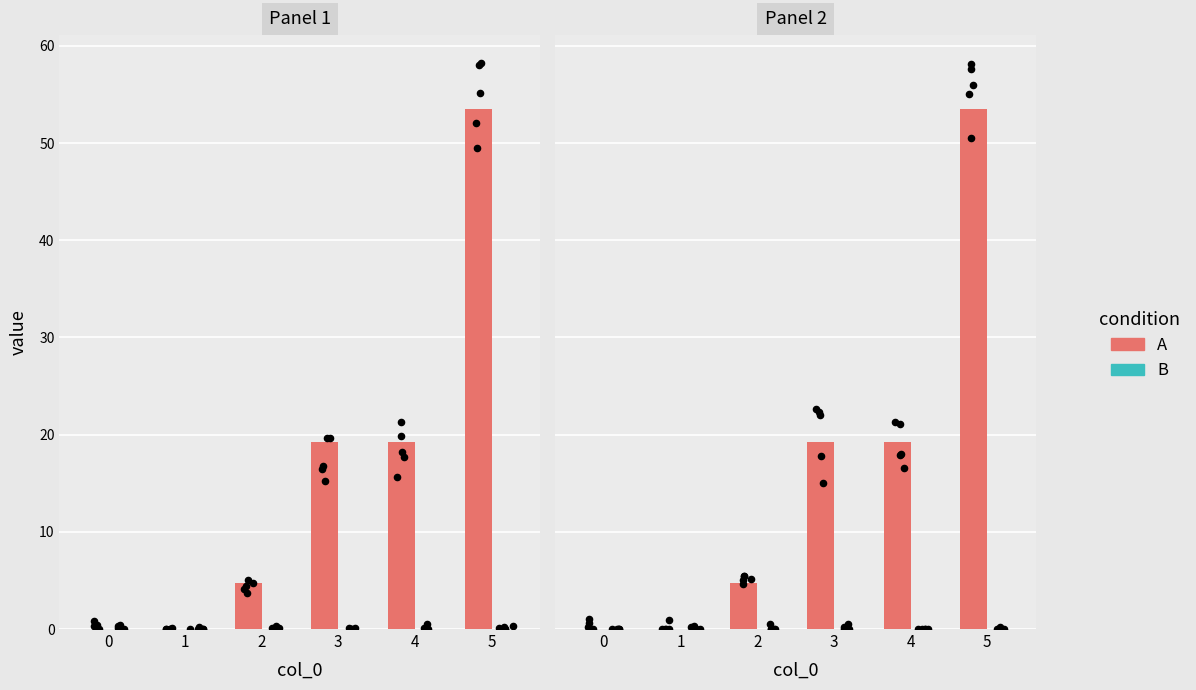

At how many categories does at least one series exceed 50?

1